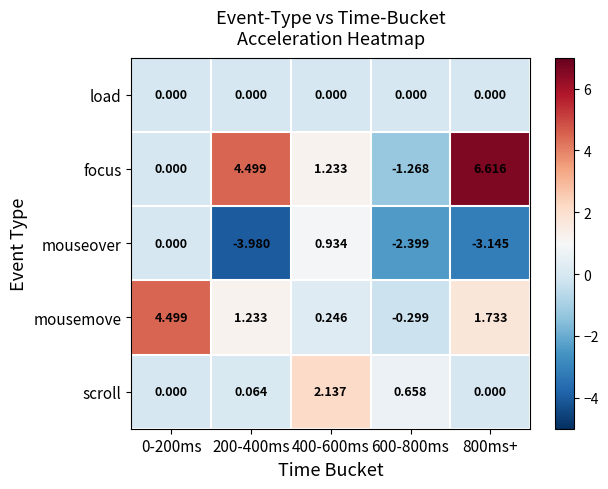

Which series has the largest total across all categories?

focus